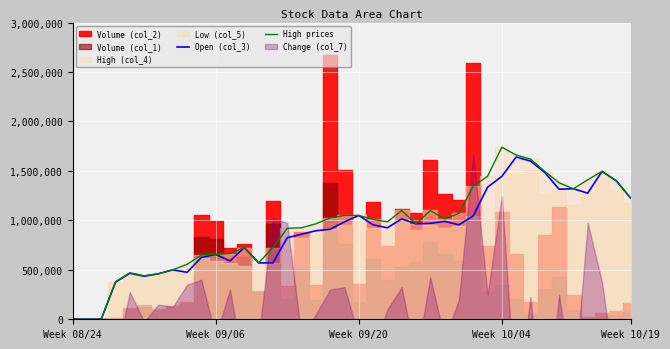

Which series has the largest total across all categories?

High prices